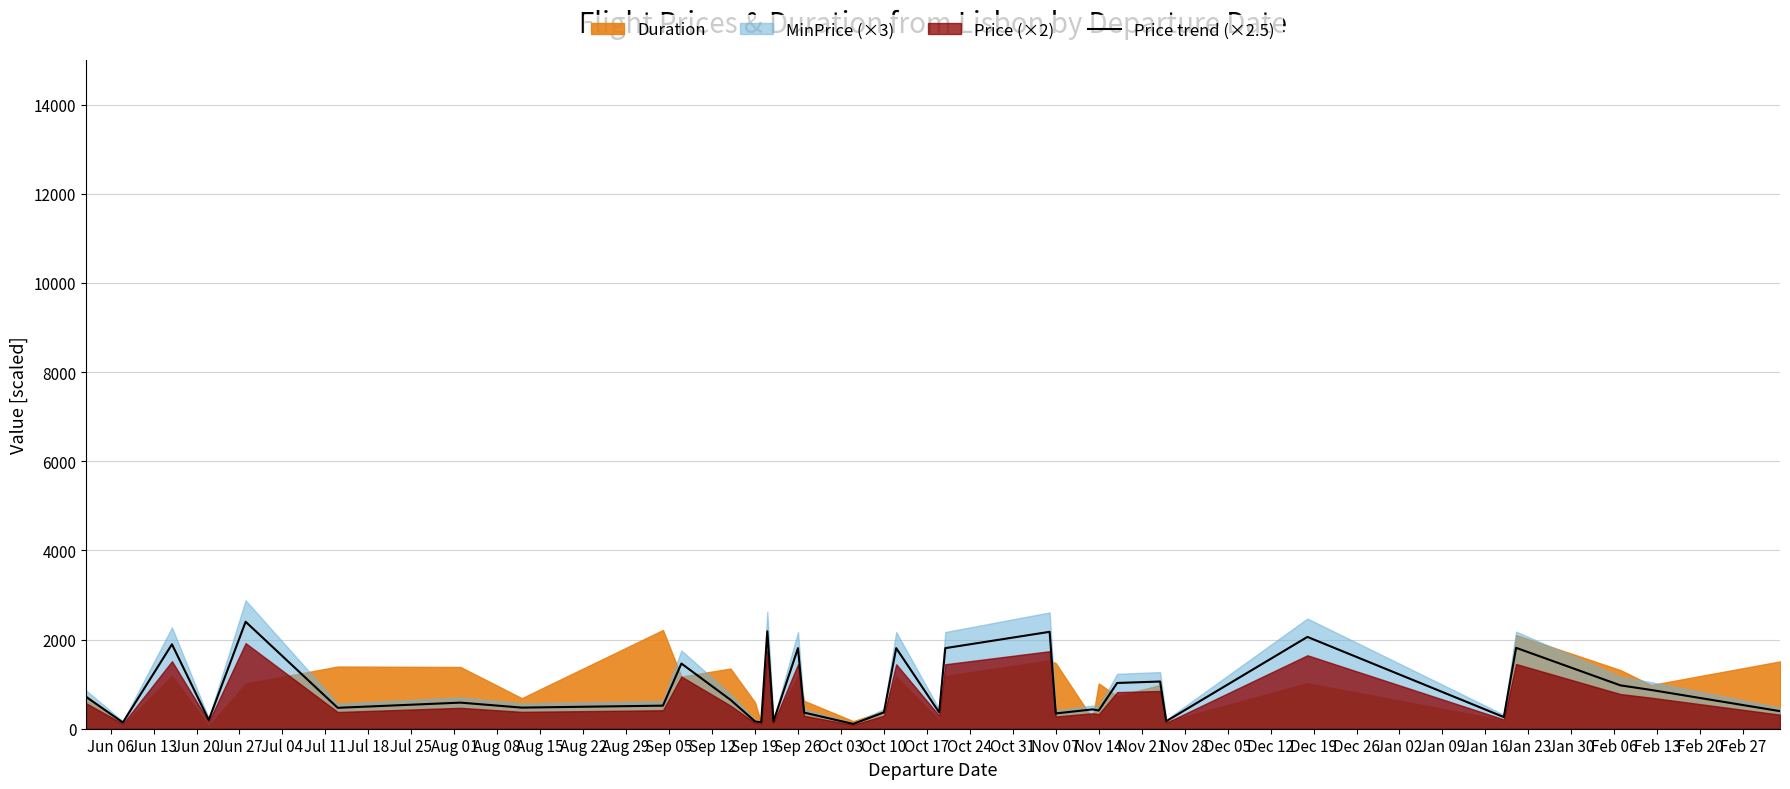

What is the maximum value for Price trend (×2.5)?

2399.8